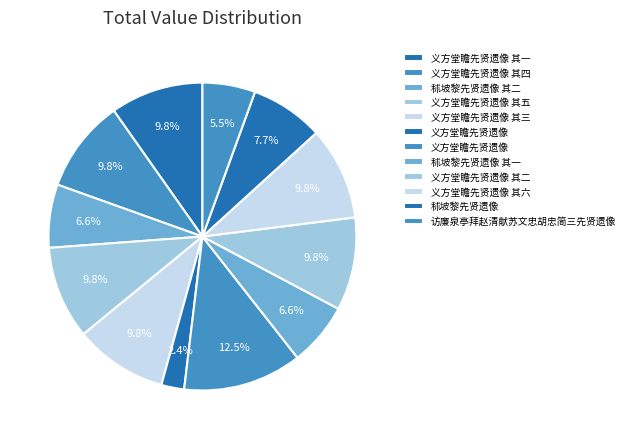

Count the number of slices in the pie.

12